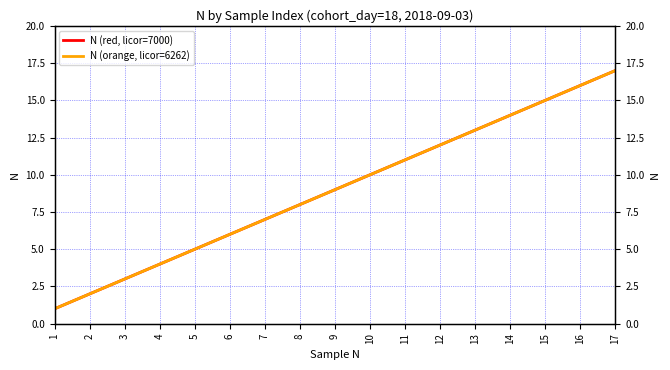

Where is N (orange, licor=6262) nearest to the value 9?

9